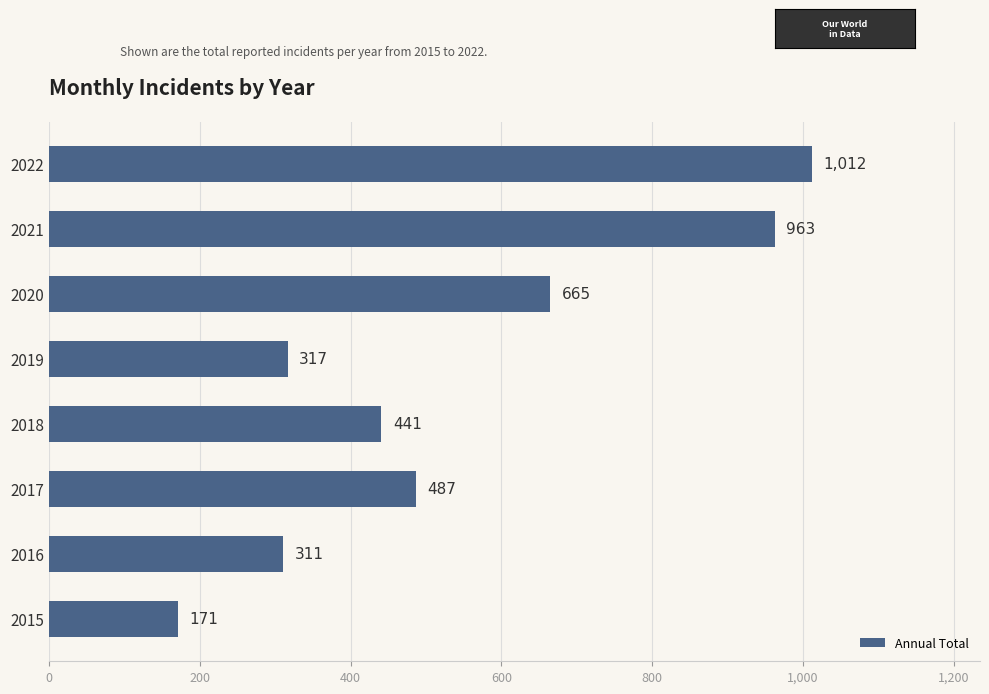

List the labels in order of value, smallest first.

2015, 2016, 2019, 2018, 2017, 2020, 2021, 2022